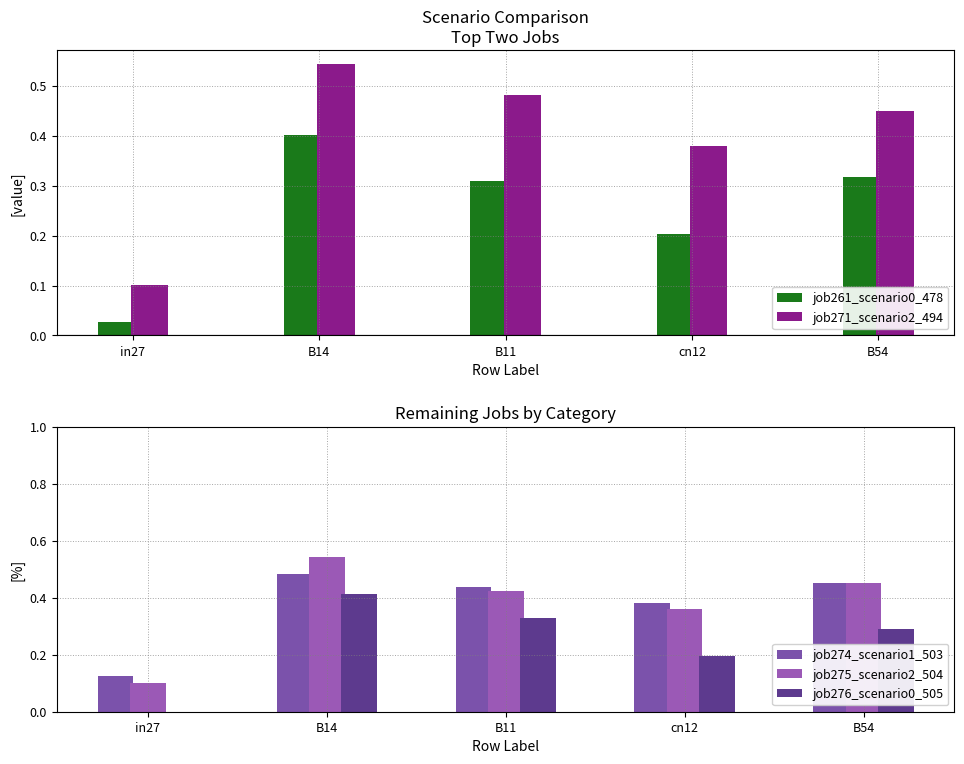

What is the total value across all series at B54?

2.0